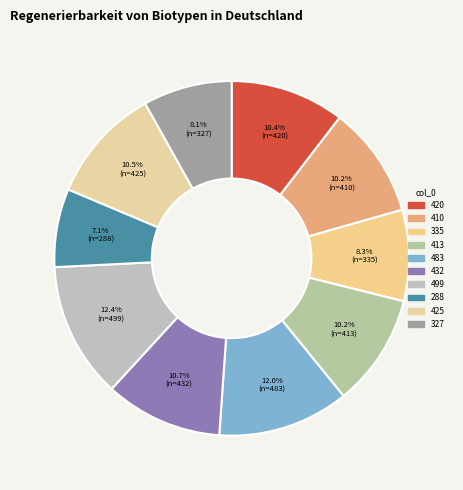

Does 432 account for over 50% of the chart?

No